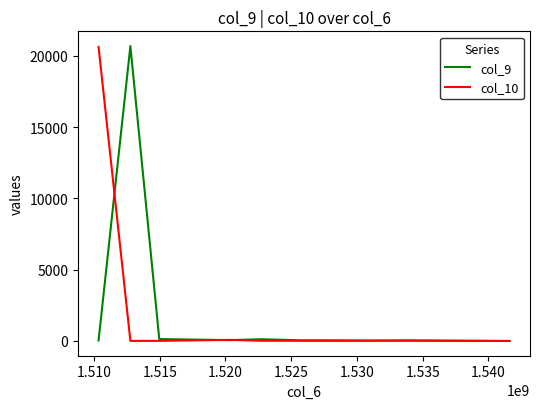

What is the label of the 2nd point from the left?

1.510